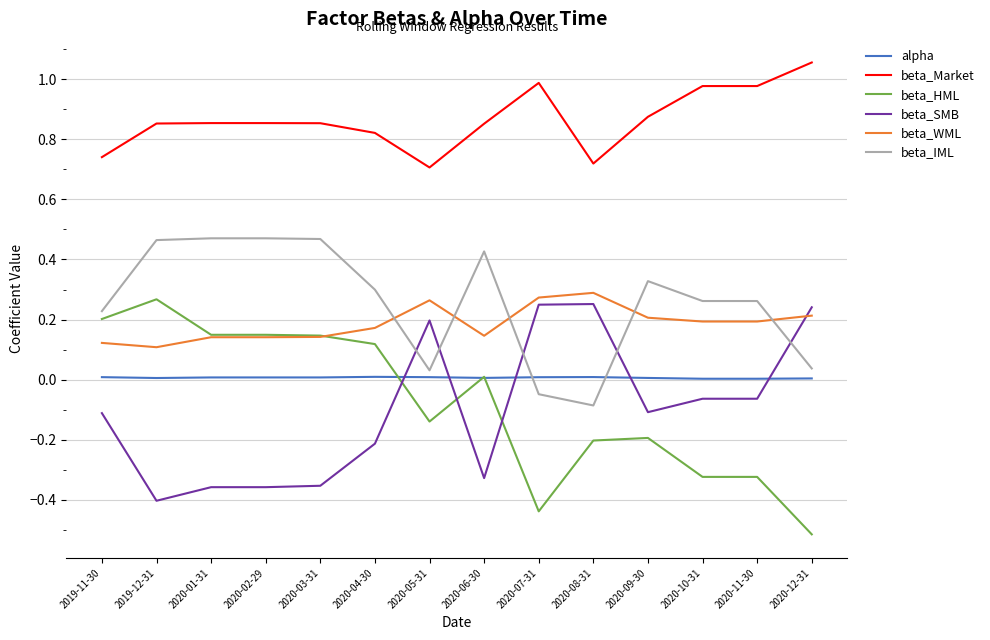

Is it true that beta_SMB equals 0.3 at 2020-05-31?

False